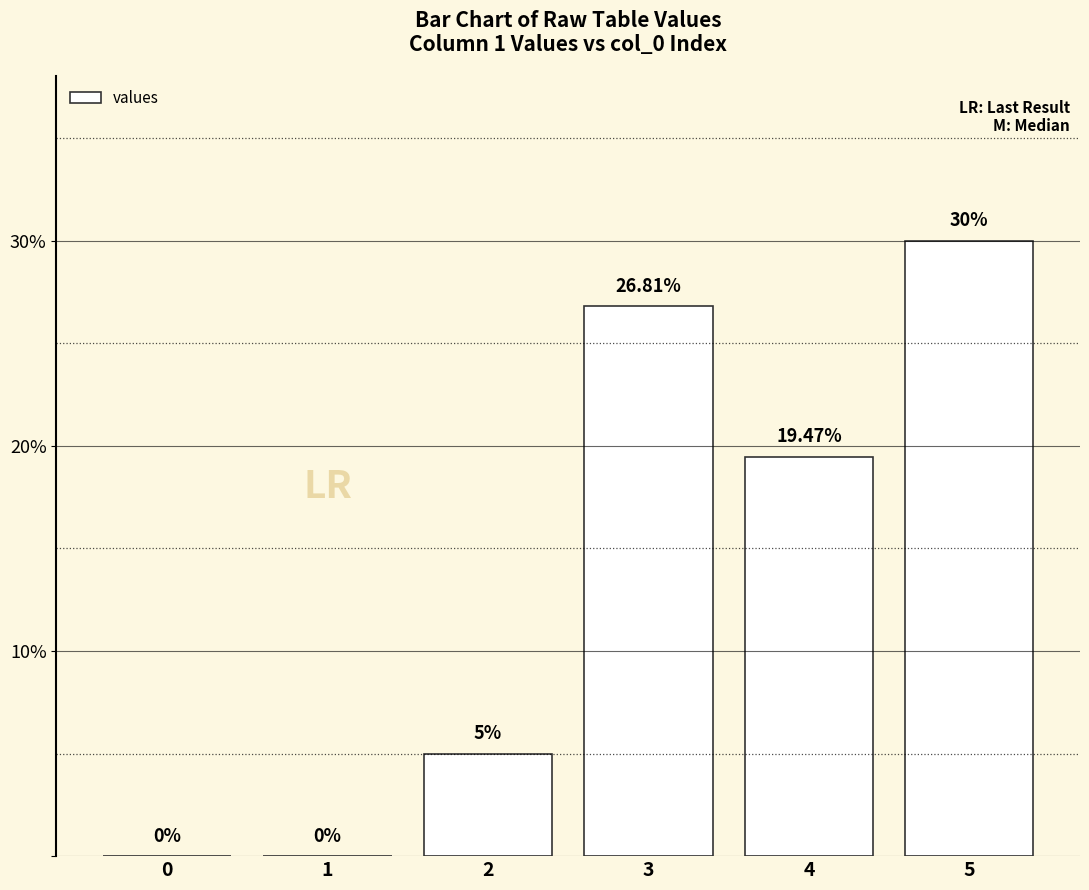

Between 3 and 1, which is larger?

3